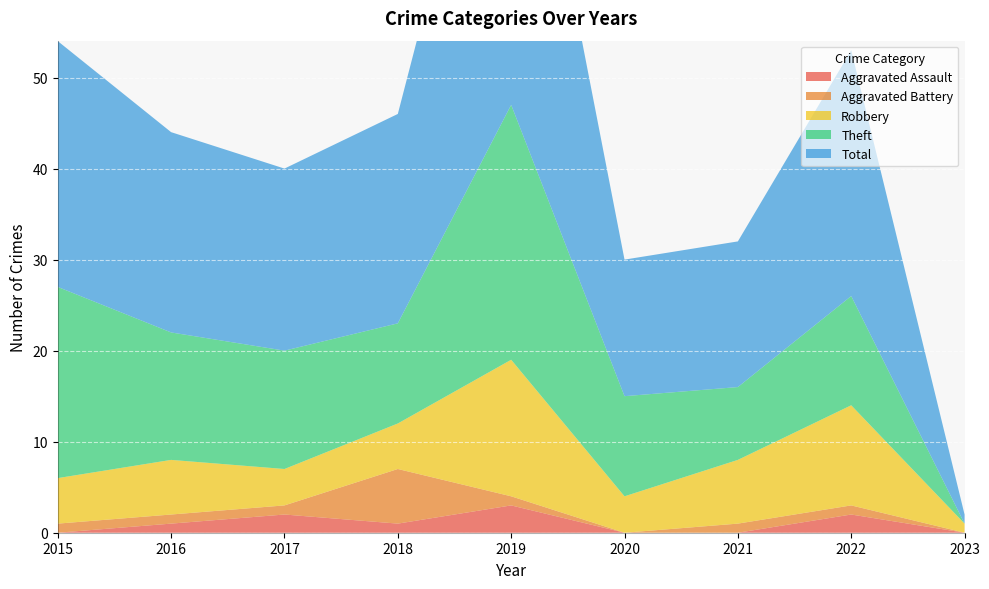

Reading left to right, list all the values displayed in this chart.

Aggravated Assault: 2015=0	2016=1	2017=2	2018=1	2019=3	2020=0	2021=0	2022=2	2023=0
Aggravated Battery: 2015=1	2016=1	2017=1	2018=6	2019=1	2020=0	2021=1	2022=1	2023=0
Robbery: 2015=5	2016=6	2017=4	2018=5	2019=15	2020=4	2021=7	2022=11	2023=1
Theft: 2015=21	2016=14	2017=13	2018=11	2019=28	2020=11	2021=8	2022=12	2023=0
Total: 2015=27	2016=22	2017=20	2018=23	2019=47	2020=15	2021=16	2022=27	2023=1